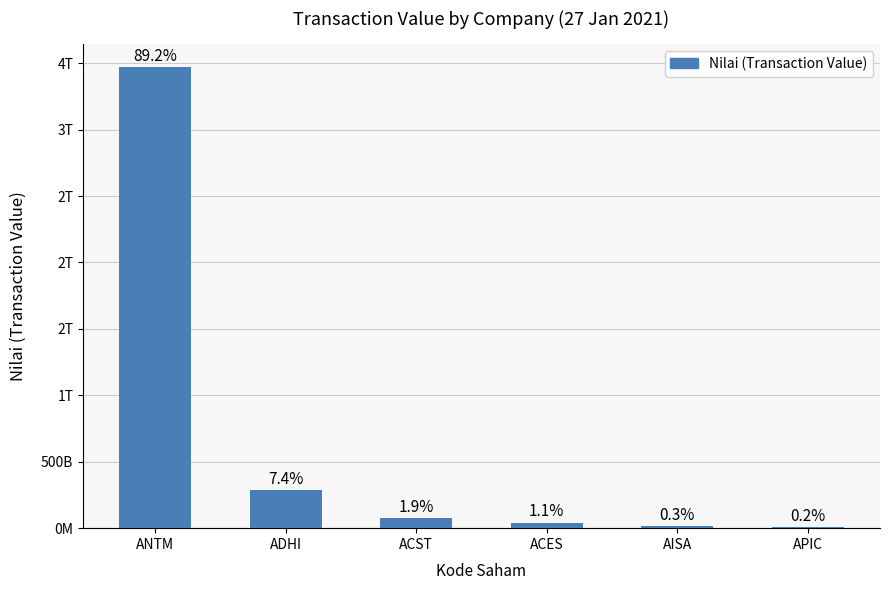

What is the greatest value displayed?

3470279677000